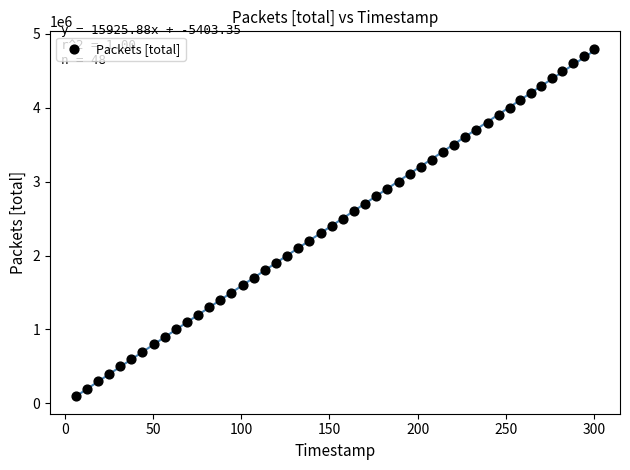

What is the range of Y values (max minus min)?

4700000